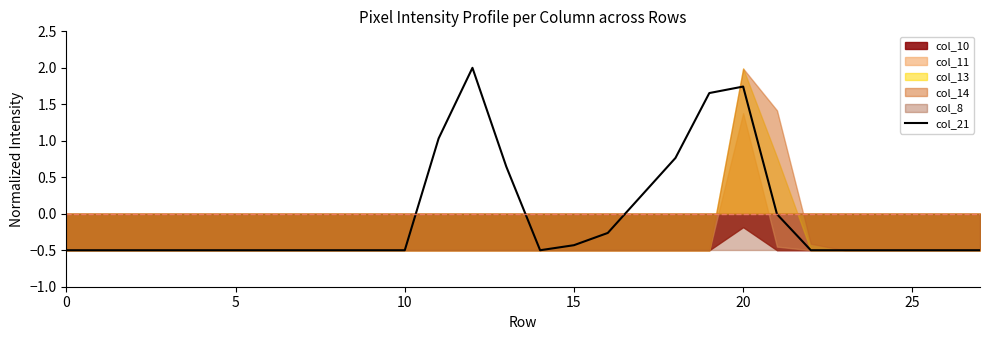

What is the sum of all values?

-1.6